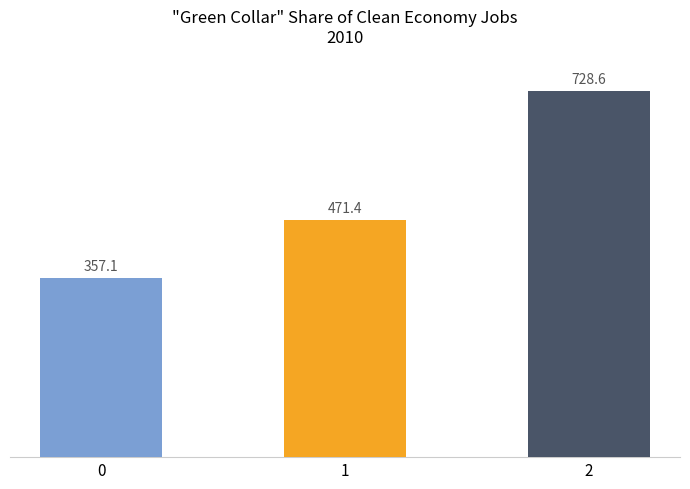

What is the difference between the values at 0 and 2?

371.4